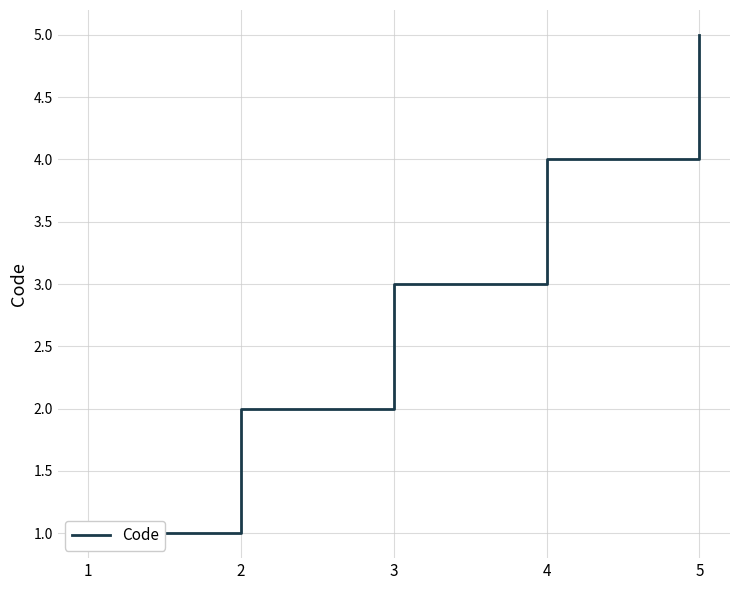

Is it true that the value at 2 is 2?

True